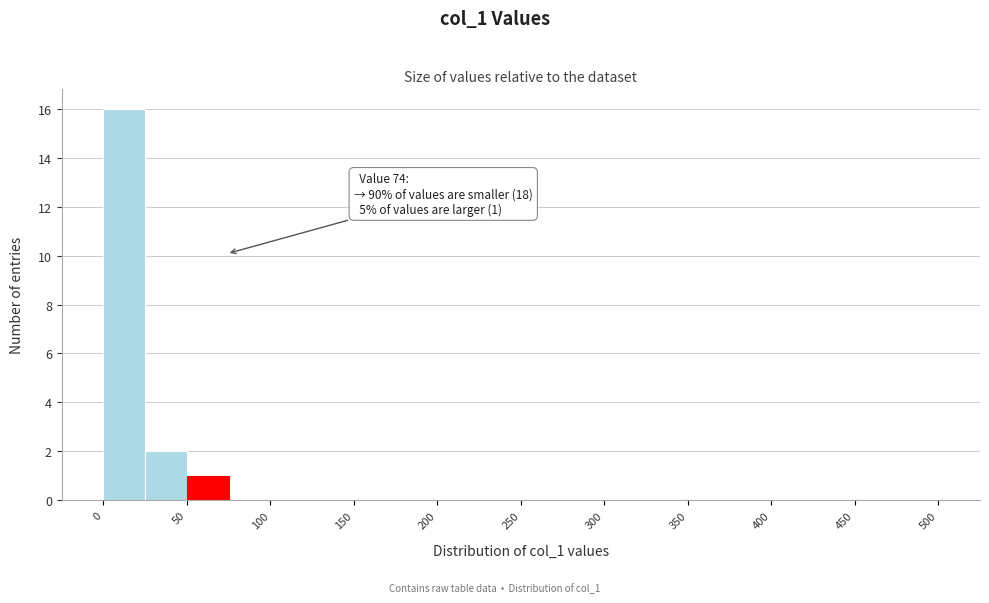

Over which range of the x-axis is the bar tallest?

0 to 25